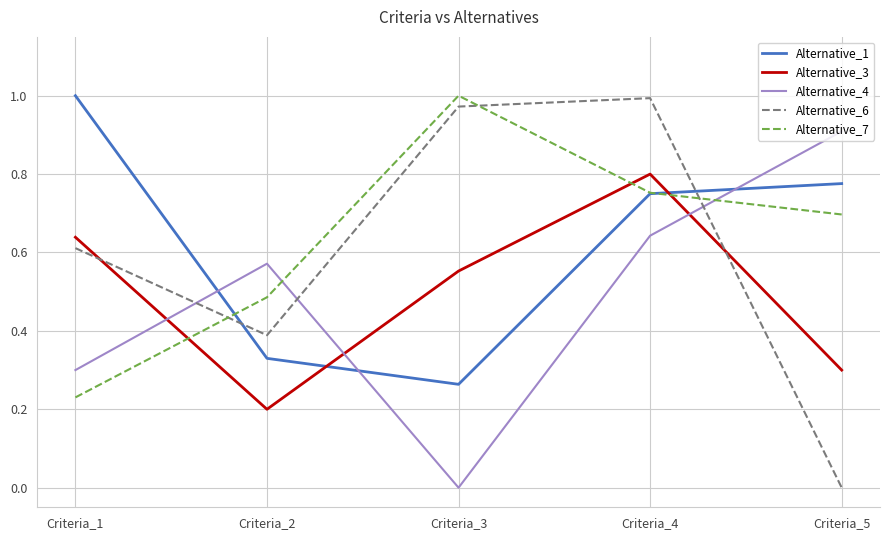

Which category has the lowest value in the Alternative_3 series?

Criteria_2